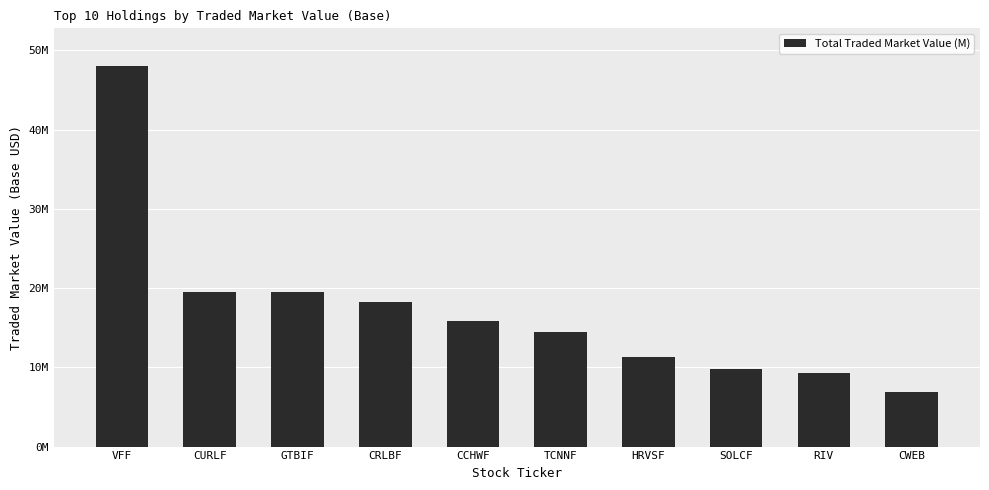

What position from the left is GTBIF?

3